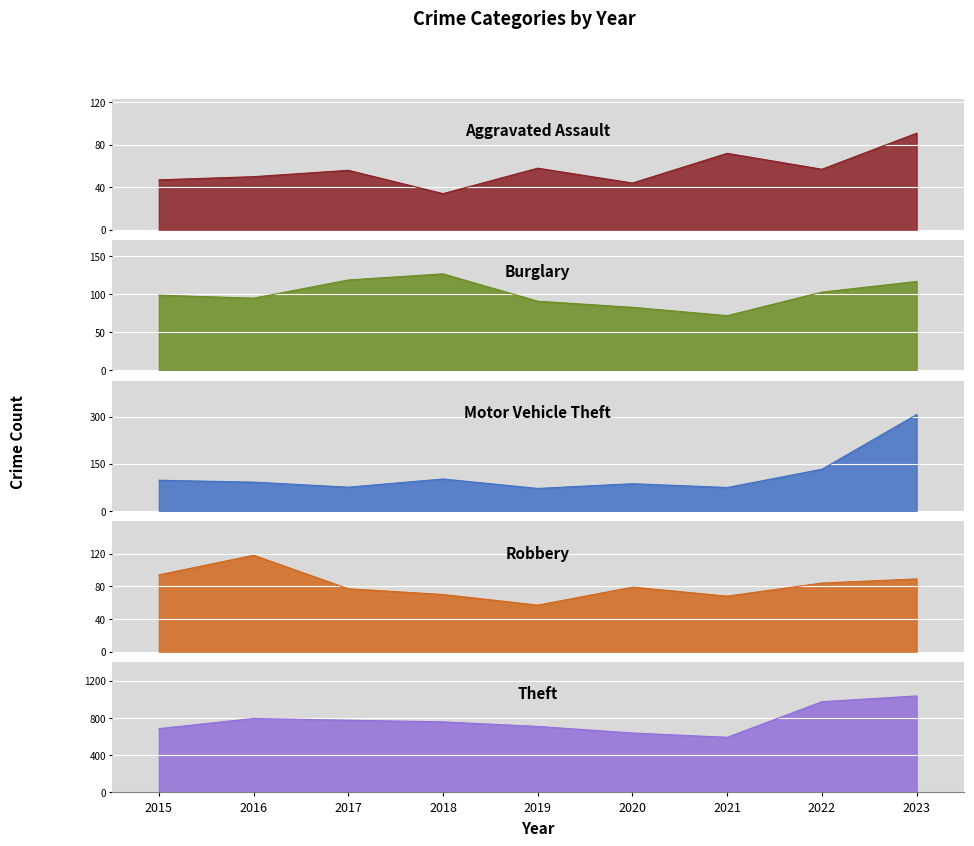

How many categories are shown in the chart?

9